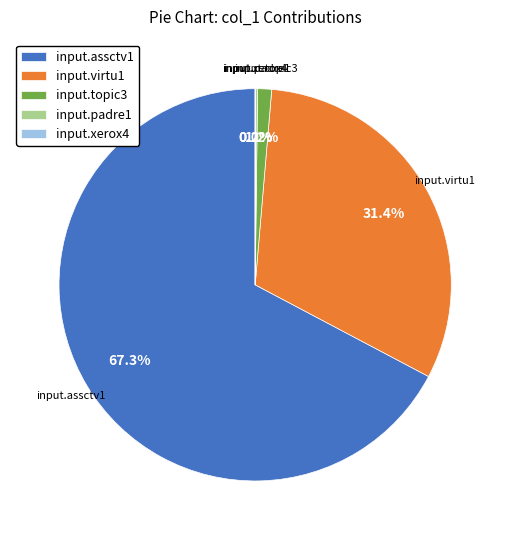

How much of the chart is everything except input.topic3?

98.8%